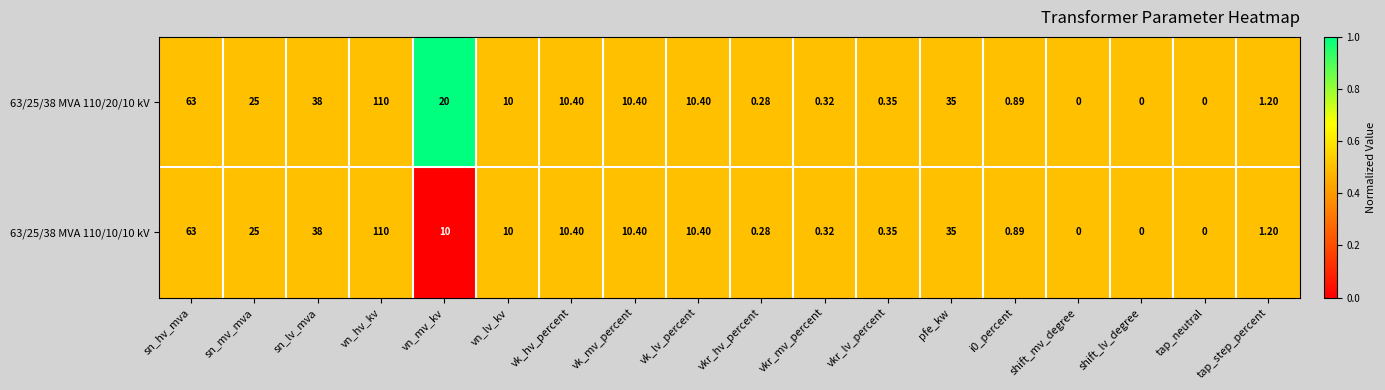

Which category has the highest value in the 63/25/38 MVA 110/10/10 kV series?

vn_hv_kv